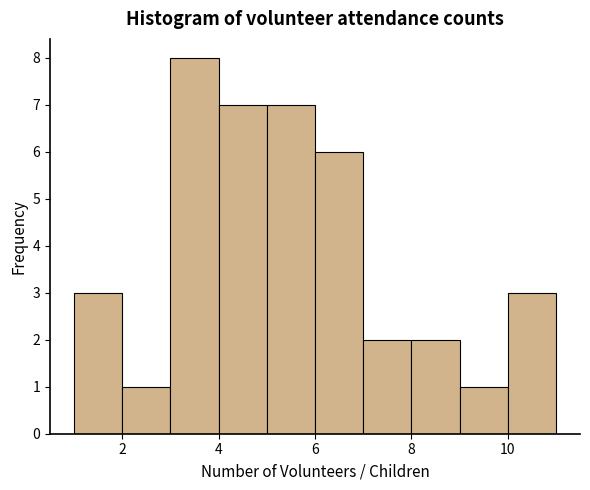

Which range on the x-axis has the tallest bar?

3 to 4